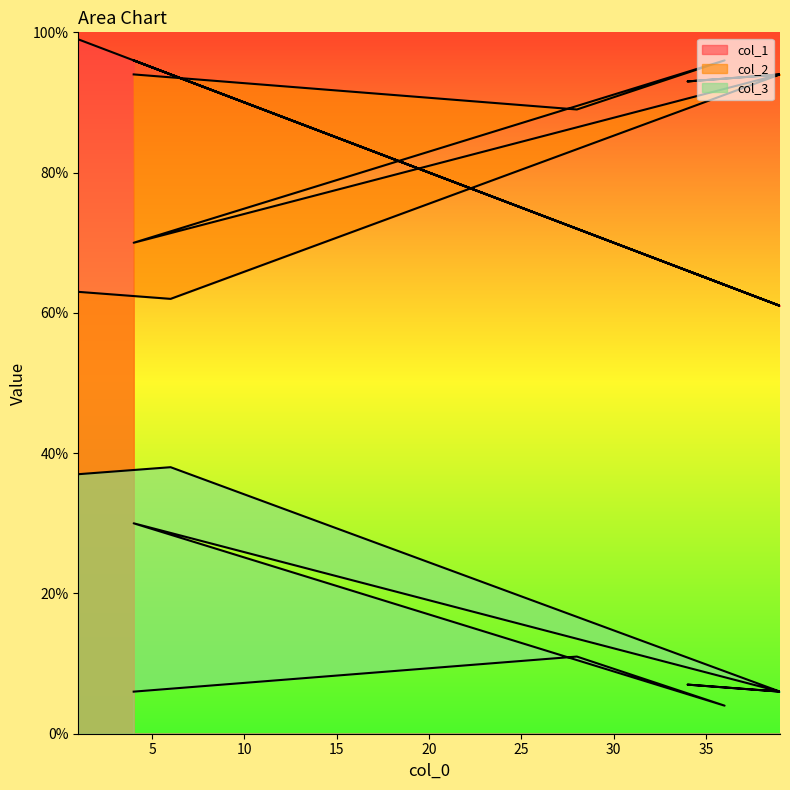

What are all the series names shown in the legend?

col_1, col_2, col_3